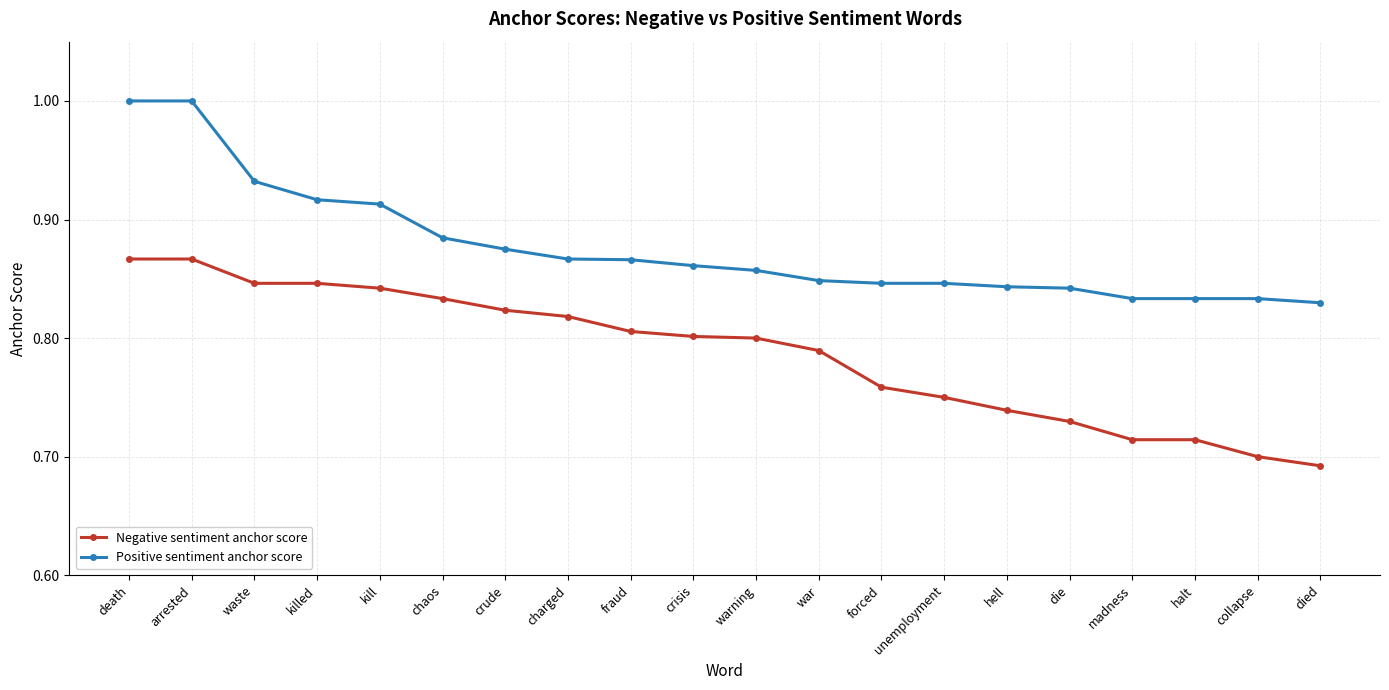

What is the maximum value shown in the chart?

1.0